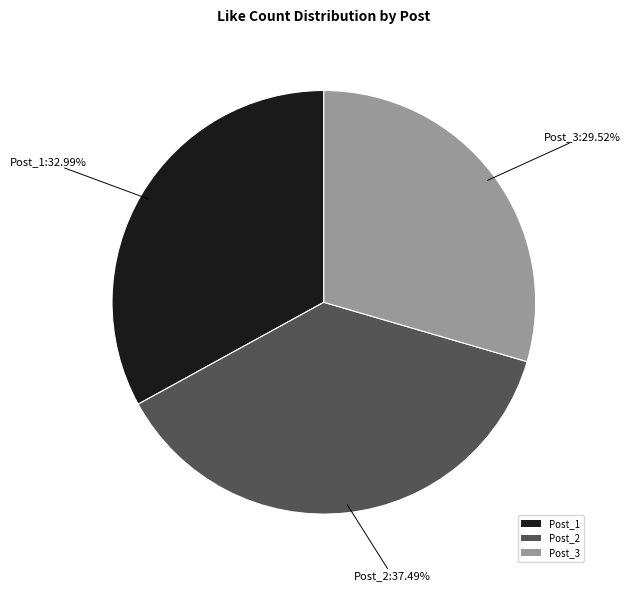

Do Post_2 and Post_1 together represent more than half of the pie?

Yes